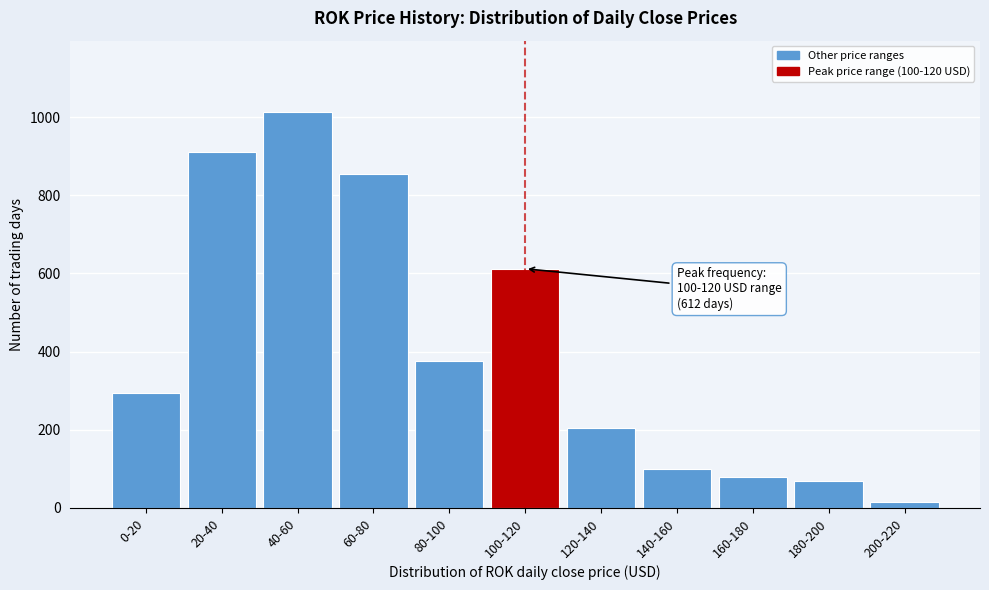

Reading left to right, list all the values displayed in this chart.

0-20=295	20-40=911	40-60=1013	60-80=854	80-100=375	100-120=612	120-140=205	140-160=101	160-180=79	180-200=70	200-220=16